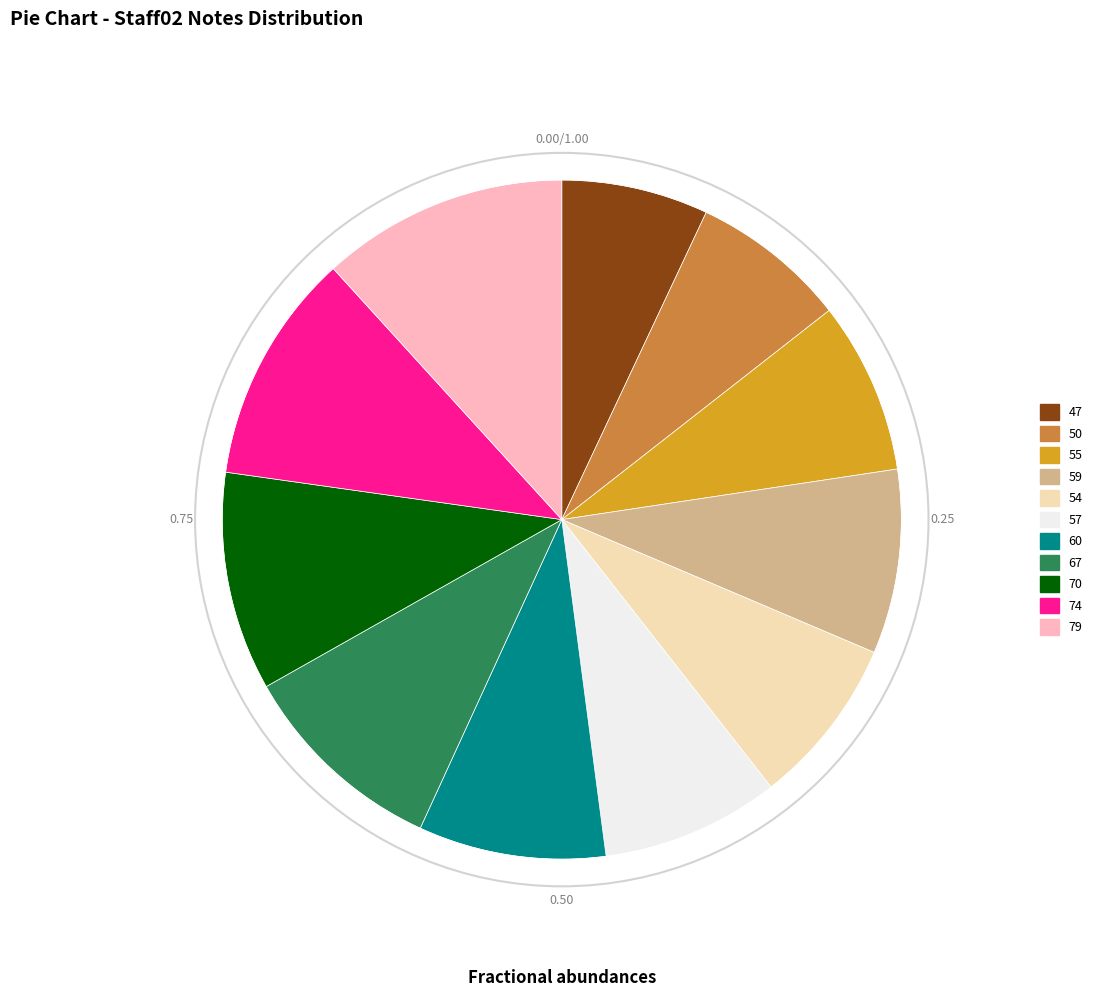

True or false: 55 accounts for 8% of the total.

True